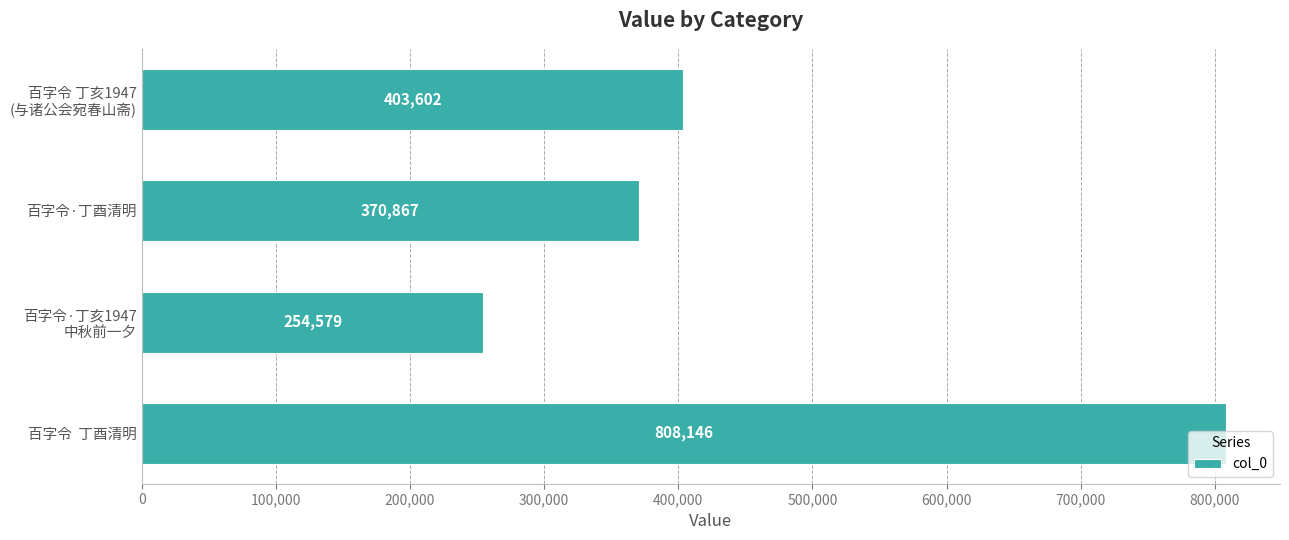

What is the maximum value shown in the chart?

808146